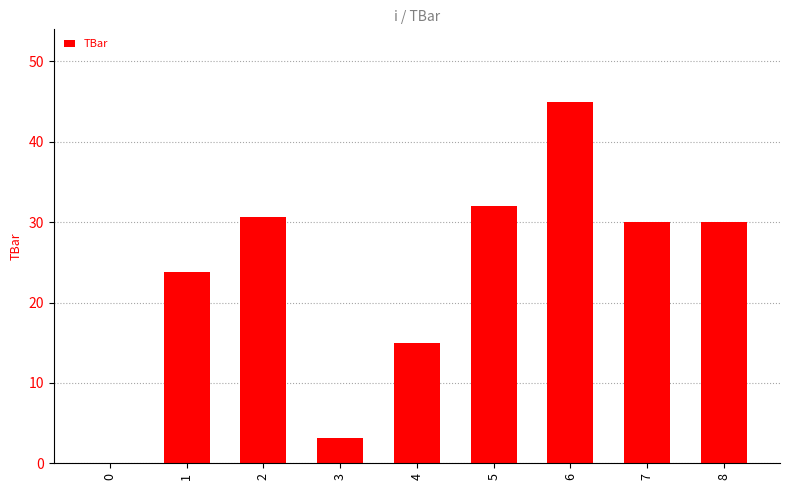

Between 0 and 5, which is larger?

5